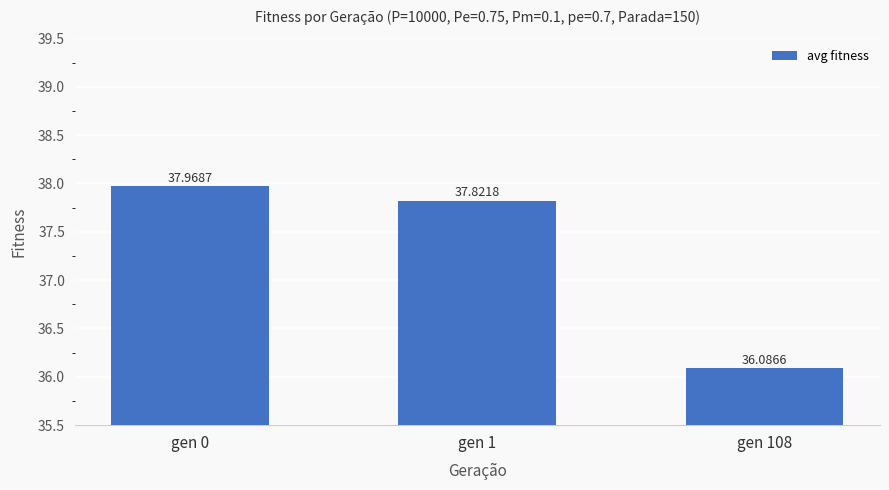

Reading left to right, list all the values displayed in this chart.

38.0	37.8	36.1